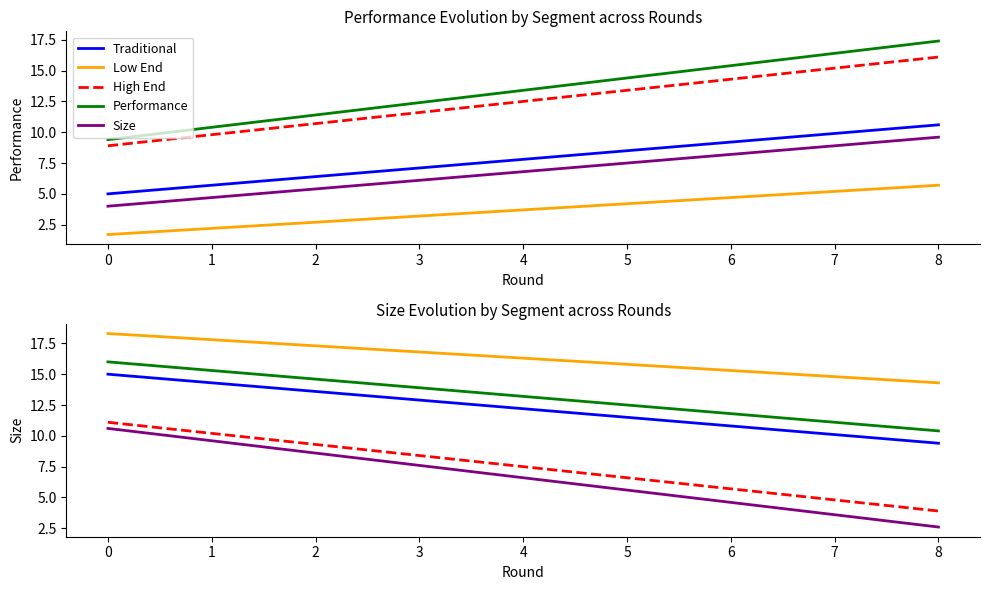

True or false: Size and Traditional intersect in this chart.

False